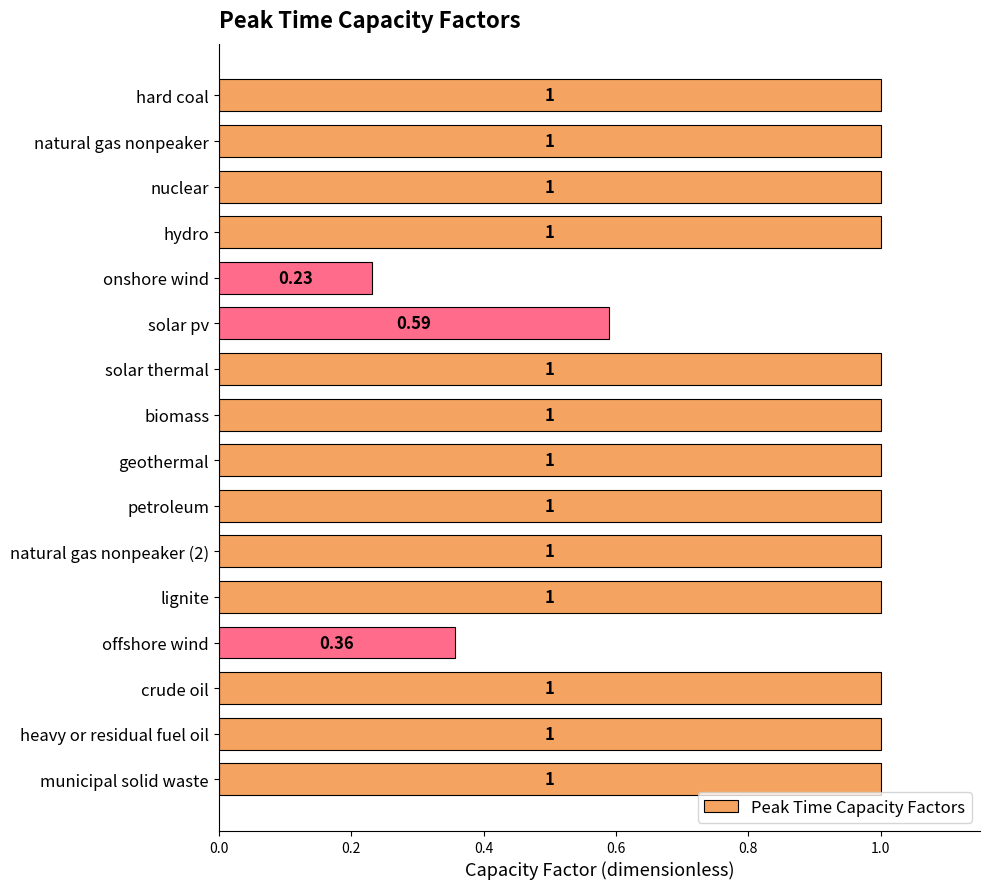

Which label corresponds to the smallest value in the chart?

onshore wind